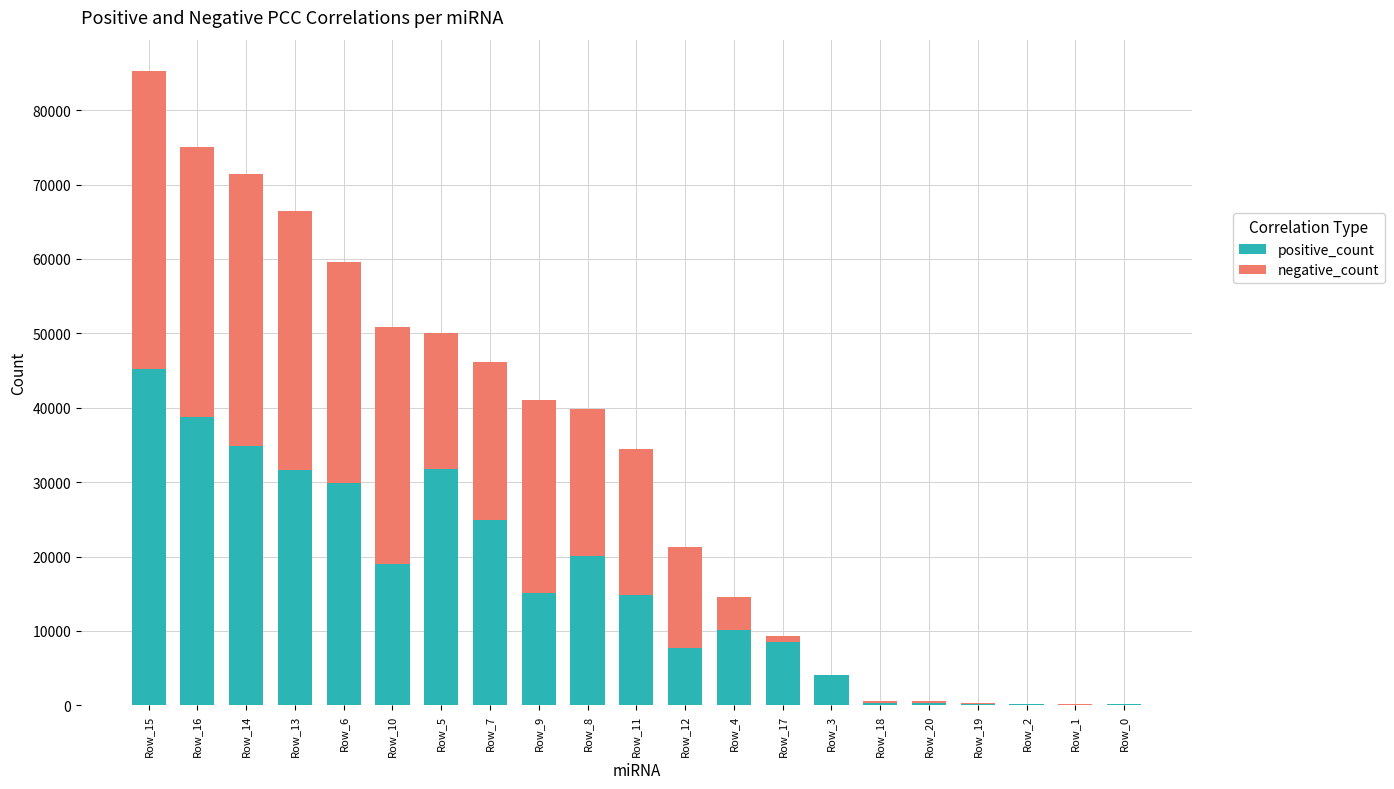

Are the bars horizontal?

No